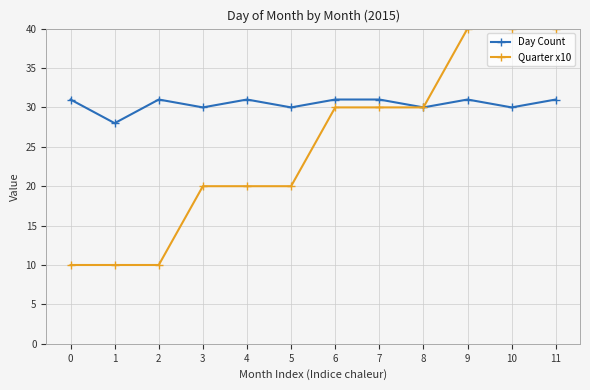

What is the sum of the Day Count values at 3 and 11?

61